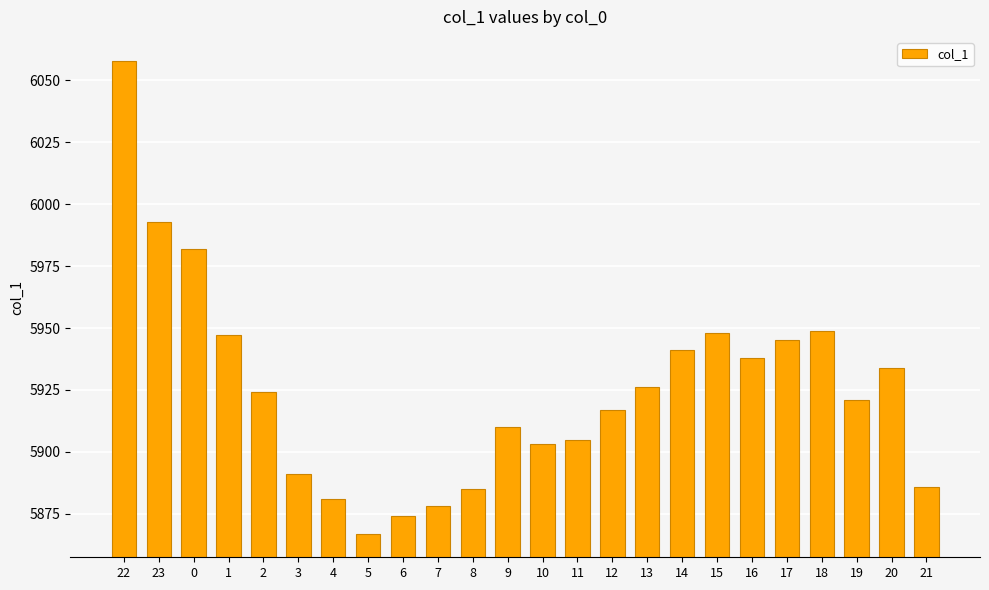

Which label corresponds to the largest value in the chart?

22